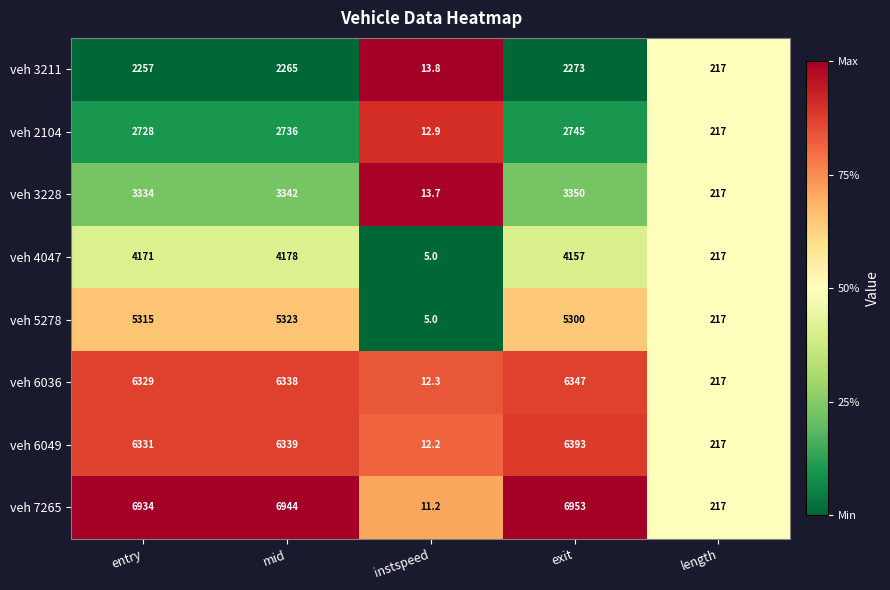

List the series in order of their peak value, lowest first.

veh 3211, veh 2104, veh 3228, veh 4047, veh 5278, veh 6036, veh 6049, veh 7265